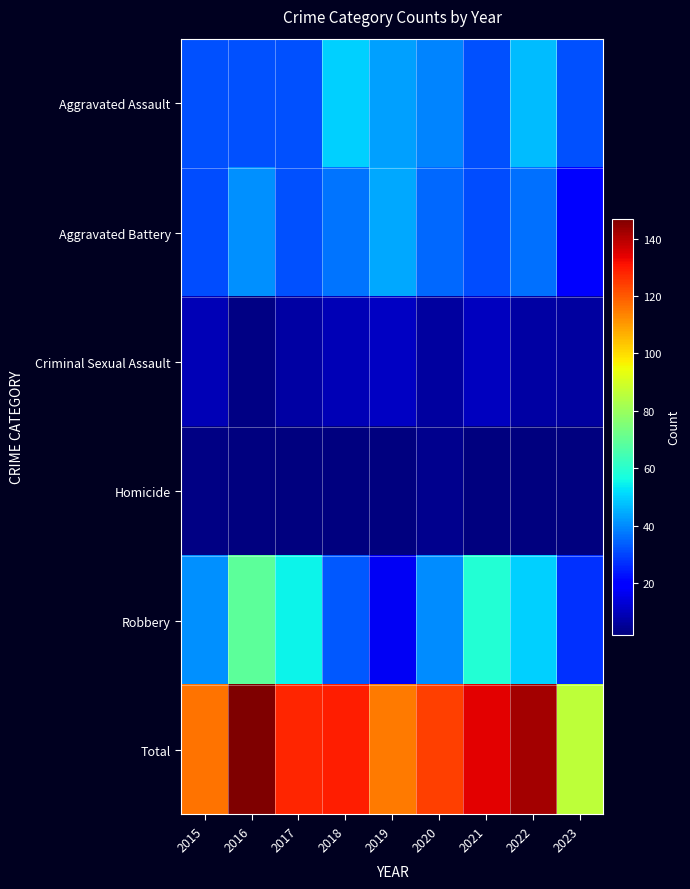

Count the number of data series in this chart.

6